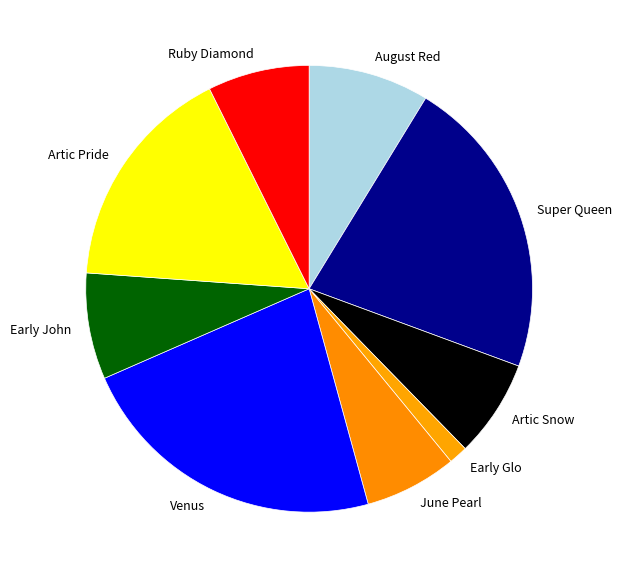

How many slices are in this pie chart?

9